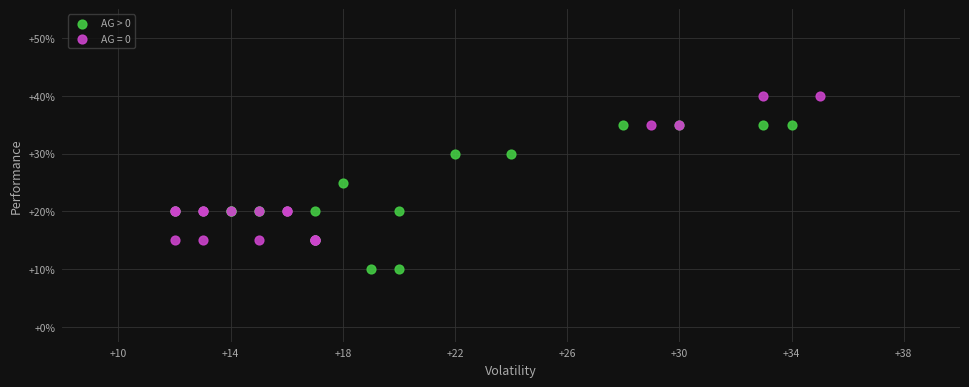

What are all the series names shown in the legend?

AG > 0, AG = 0